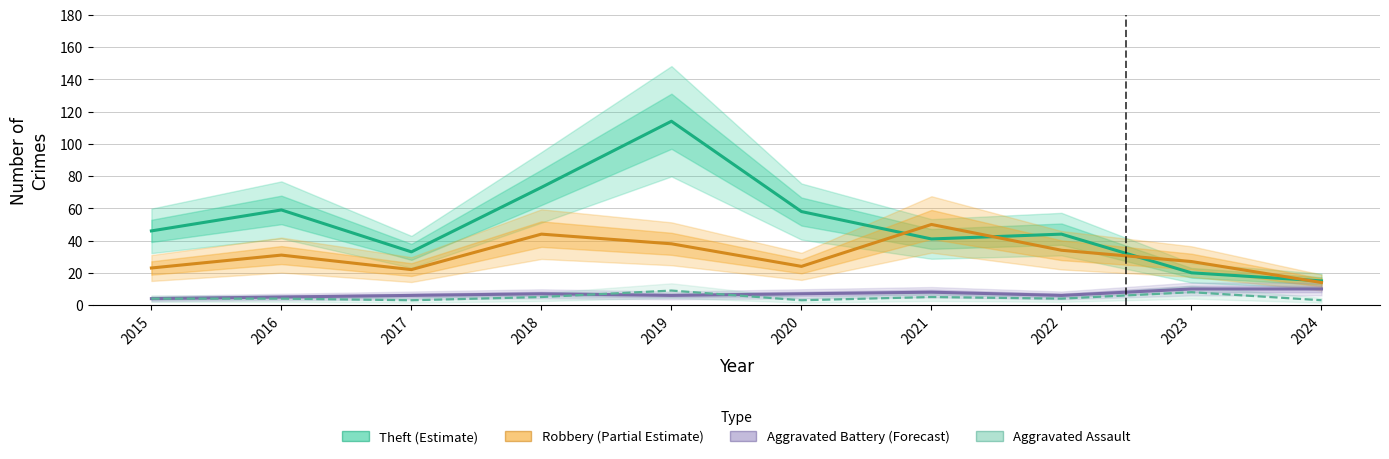

What is the maximum value shown in the chart?

114